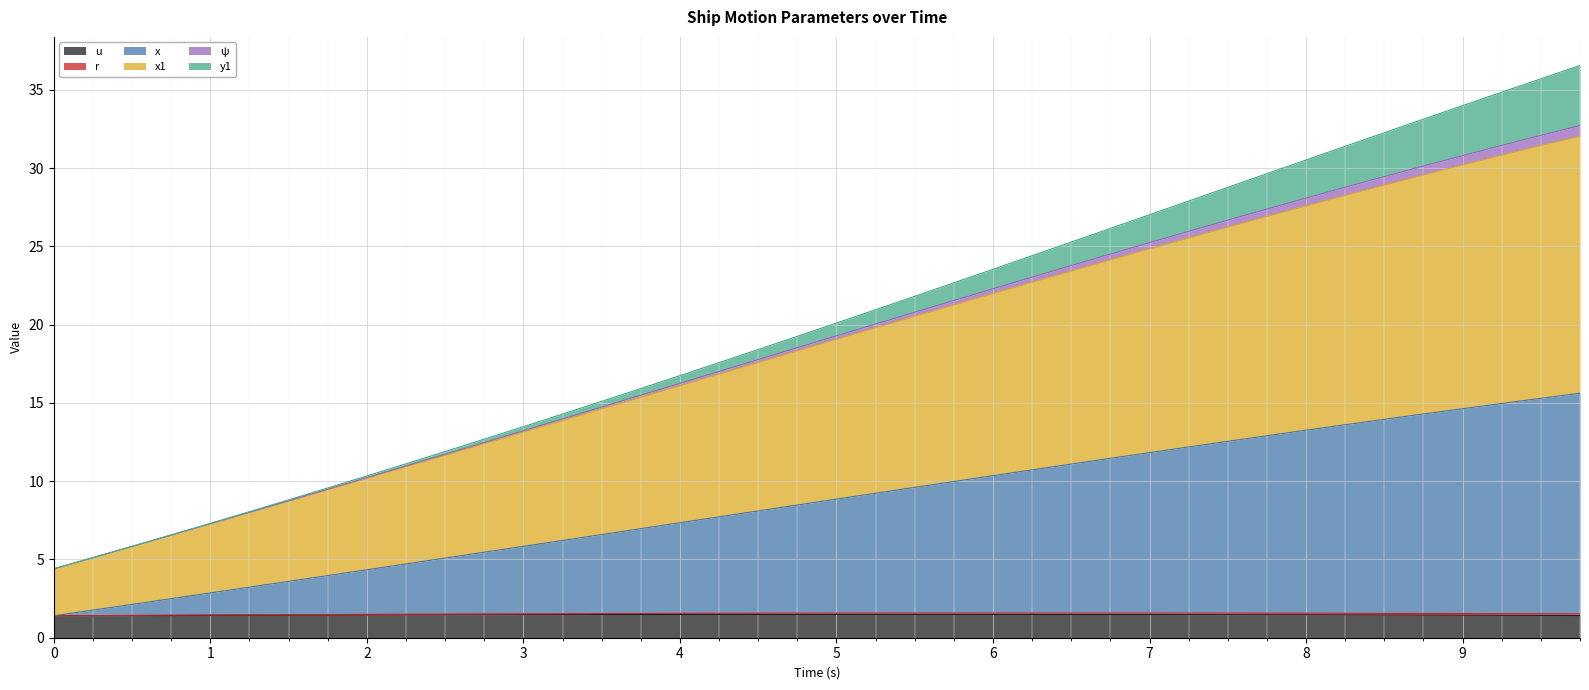

What is the label of the 39th point from the right?

0.25